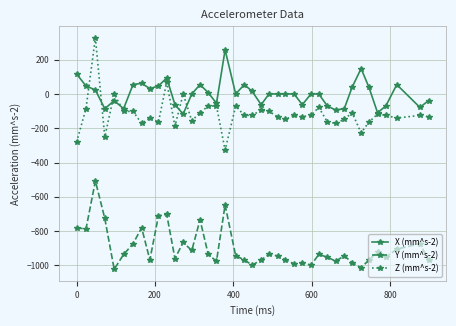

What is the difference between the maximum and minimum values in the Z (mm^s-2) series?

655.2